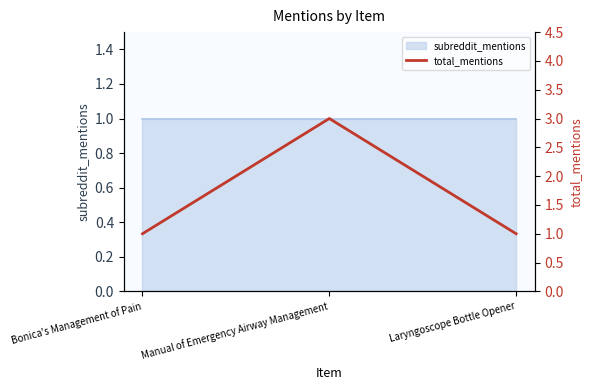

The value at Laryngoscope Bottle Opener is 2. True or false?

False